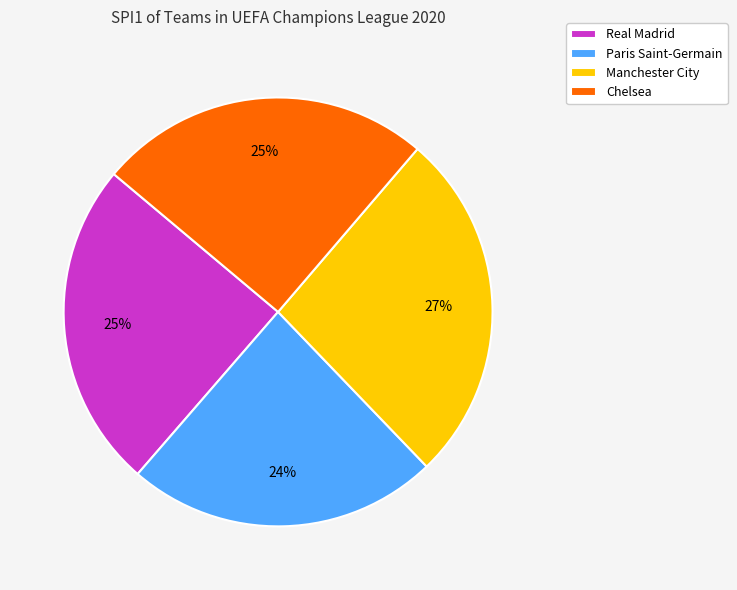

Which category has the smallest portion of the pie?

Paris Saint-Germain